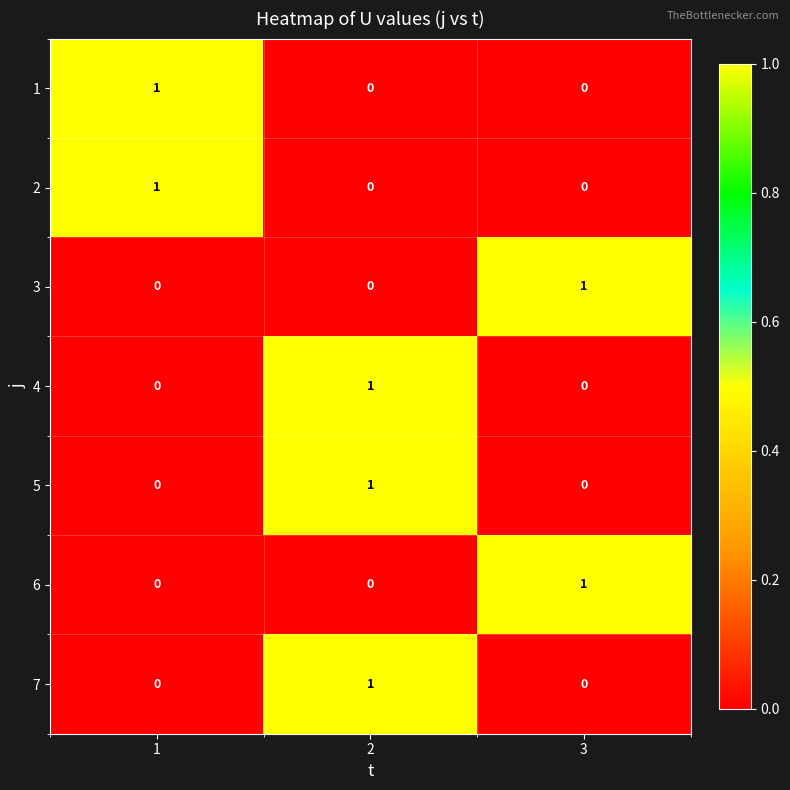

True or false: 1 has a value of 2 at 1.

False